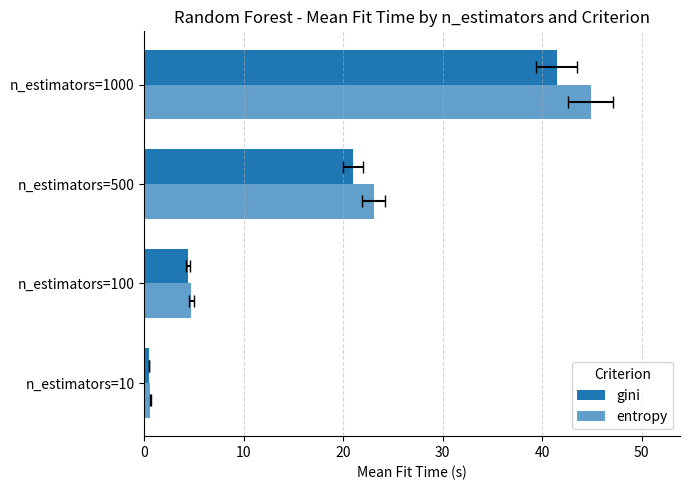

What is the value of the gini bar at the 3rd from the left?

21.0